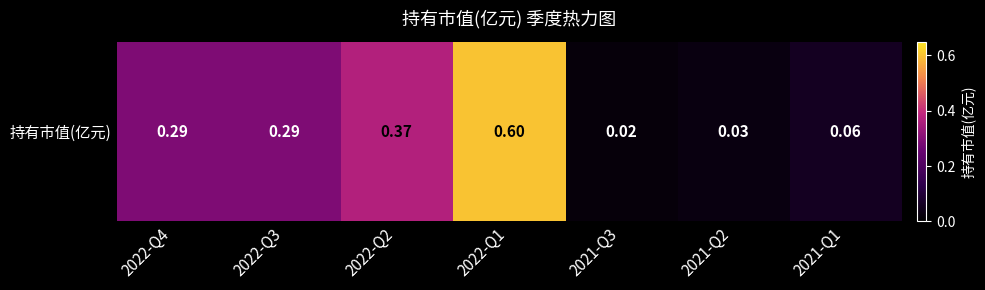

Is it true that the value at 2022-Q4 is 0.3?

True